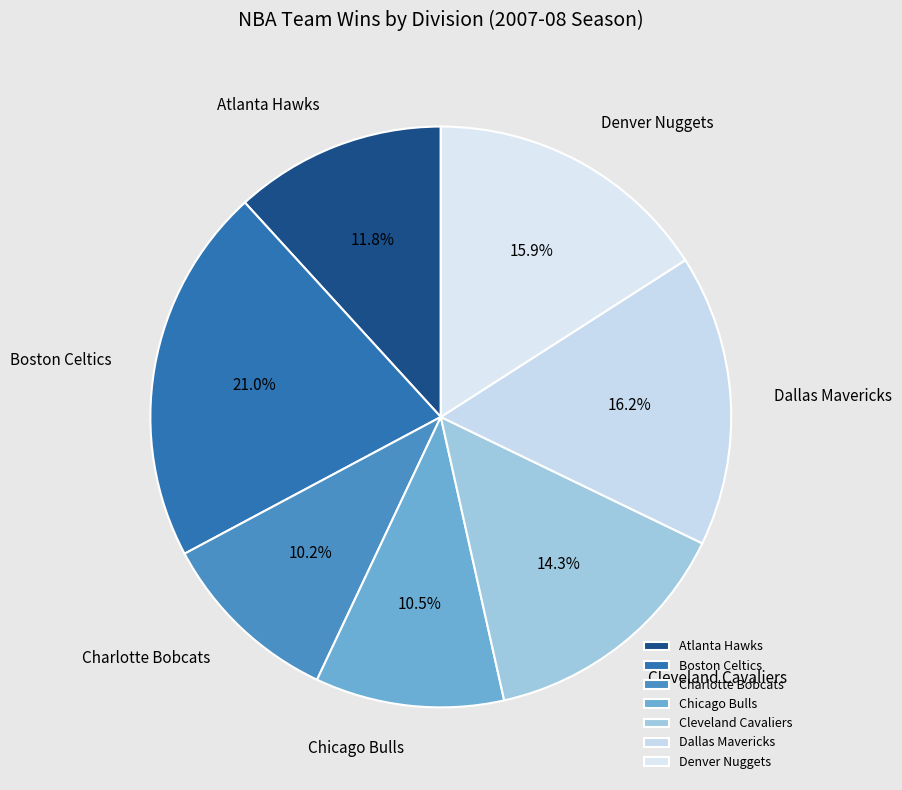

How many segments does this pie chart have?

7